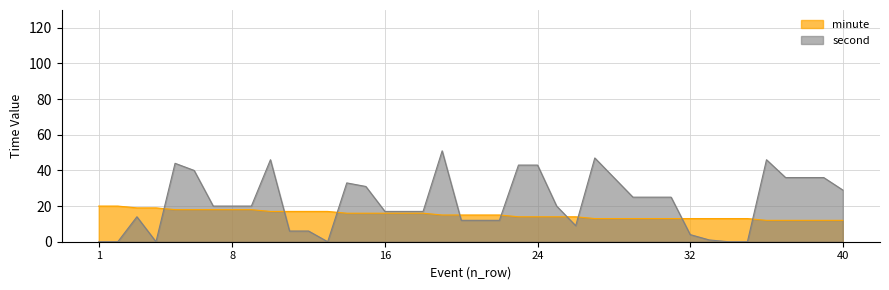

Reading left to right, extract all data points from this chart.

minute: 20	20	19	19	18	18	18	18	18	17	17	17	17	16	16	16	16	16	15	15	15	15	14	14	14	14	13	13	13	13	13	13	13	13	13	12	12	12	12	12
second: 0	0	14	0	44	40	20	20	20	46	6	6	0	33	31	17	17	17	51	12	12	12	43	43	20	9	47	36	25	25	25	4	1	0	0	46	36	36	36	29